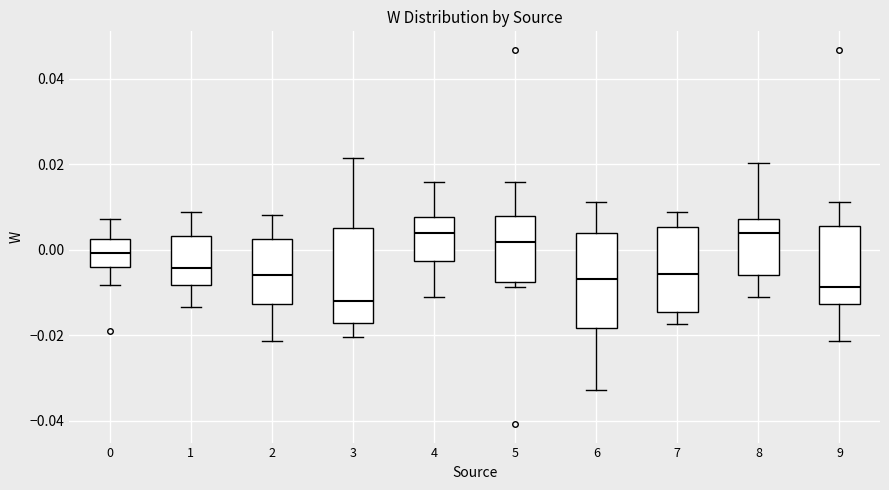

Reading left to right, read every box against the y-axis: the position of its median line, the range the box covers, and the ends of its whiskers. The values are not printed on the chart, so give them approximately, as read against the axis.

0: median 0.000, box -0.004 to 0.002, whiskers -0.008 to 0.008
1: median -0.004, box -0.008 to 0.004, whiskers -0.014 to 0.008
2: median -0.006, box -0.012 to 0.002, whiskers -0.022 to 0.008
3: median -0.012, box -0.018 to 0.006, whiskers -0.020 to 0.022
4: median 0.004, box -0.002 to 0.008, whiskers -0.012 to 0.016
5: median 0.002, box -0.008 to 0.008, whiskers -0.008 (just below the box's lower edge) to 0.016
6: median -0.006, box -0.018 to 0.004, whiskers -0.032 to 0.012
7: median -0.006, box -0.014 to 0.006, whiskers -0.018 to 0.008
8: median 0.004, box -0.006 to 0.008, whiskers -0.012 to 0.020
9: median -0.008, box -0.012 to 0.006, whiskers -0.022 to 0.012